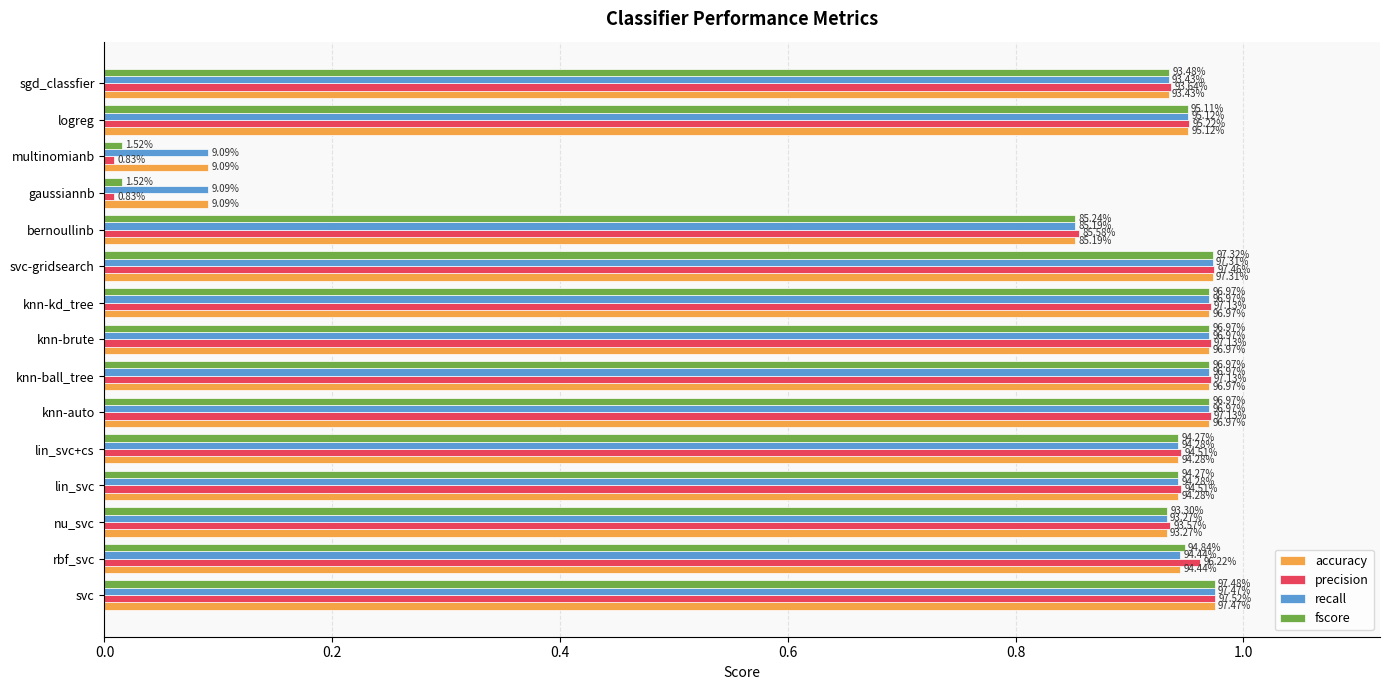

Reading left to right, extract all data points from this chart.

accuracy: 1.0	0.9	0.9	0.9	0.9	1.0	1.0	1.0	1.0	1.0	0.9	0.1	0.1	1.0	0.9
precision: 1.0	1.0	0.9	0.9	0.9	1.0	1.0	1.0	1.0	1.0	0.9	0.0	0.0	1.0	0.9
recall: 1.0	0.9	0.9	0.9	0.9	1.0	1.0	1.0	1.0	1.0	0.9	0.1	0.1	1.0	0.9
fscore: 1.0	0.9	0.9	0.9	0.9	1.0	1.0	1.0	1.0	1.0	0.9	0.0	0.0	1.0	0.9